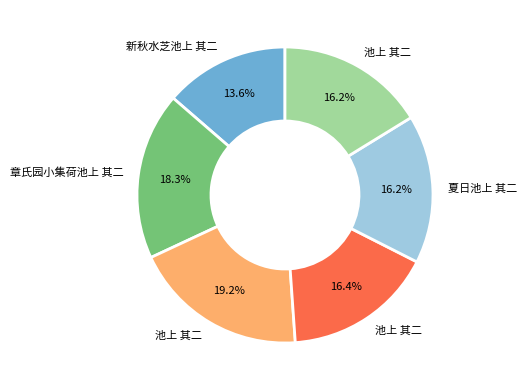

Is there a majority slice in this chart?

No